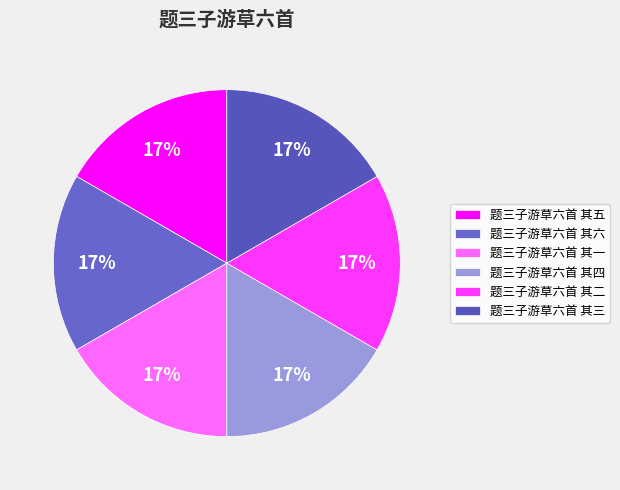

Is there any slice that represents more than half of the pie?

No